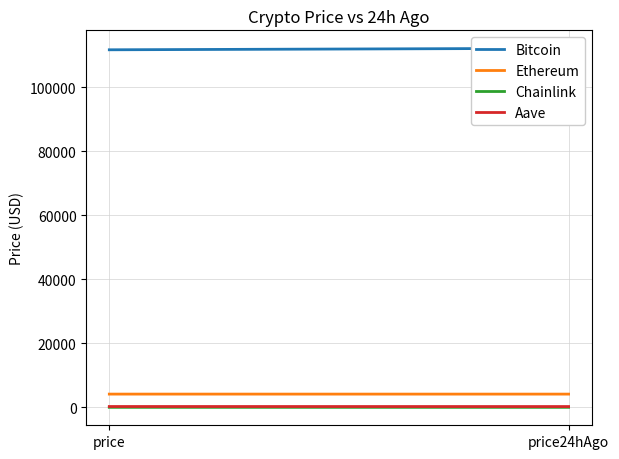

Which series has the widest spread of values?

Bitcoin